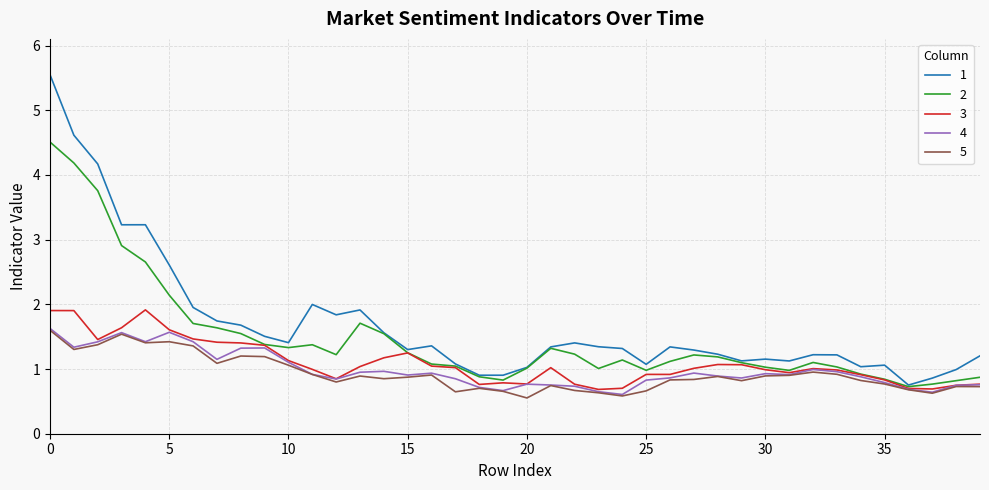

What is the minimum value shown in the chart?

0.6